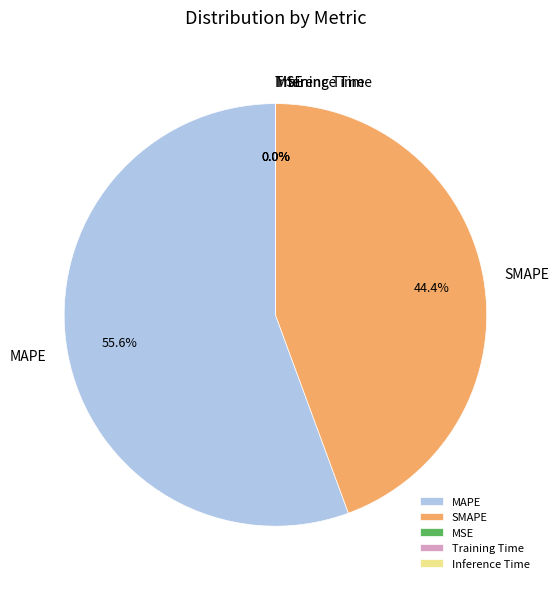

What percentage is the MAPE slice, to the nearest percent?

56%